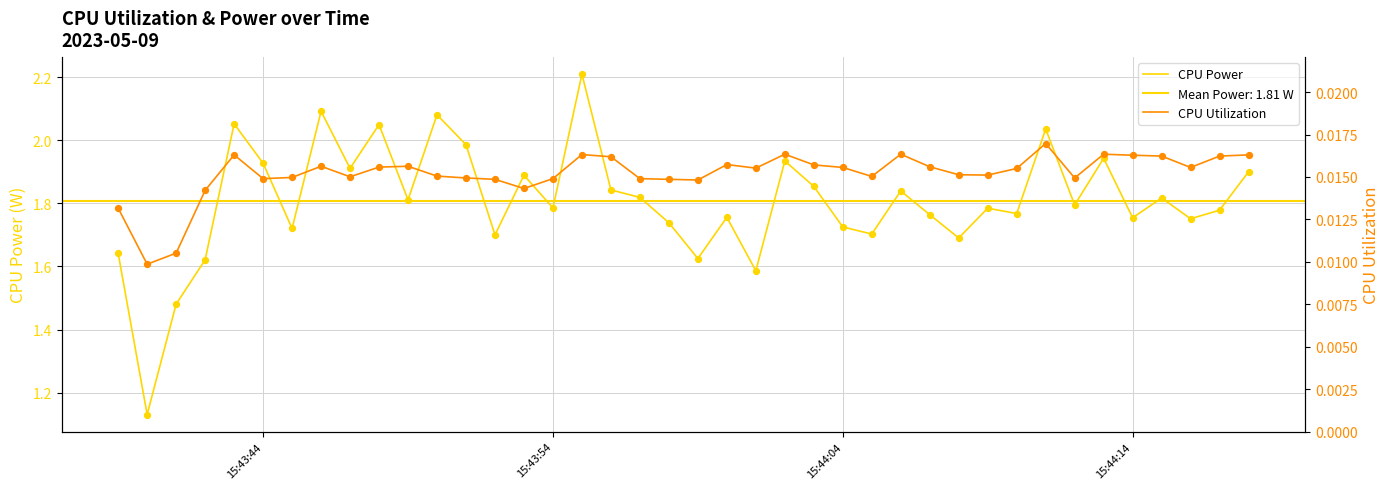

Is the value of CPU Power at 32 greater than the value of CPU Utilization at 11?

Yes